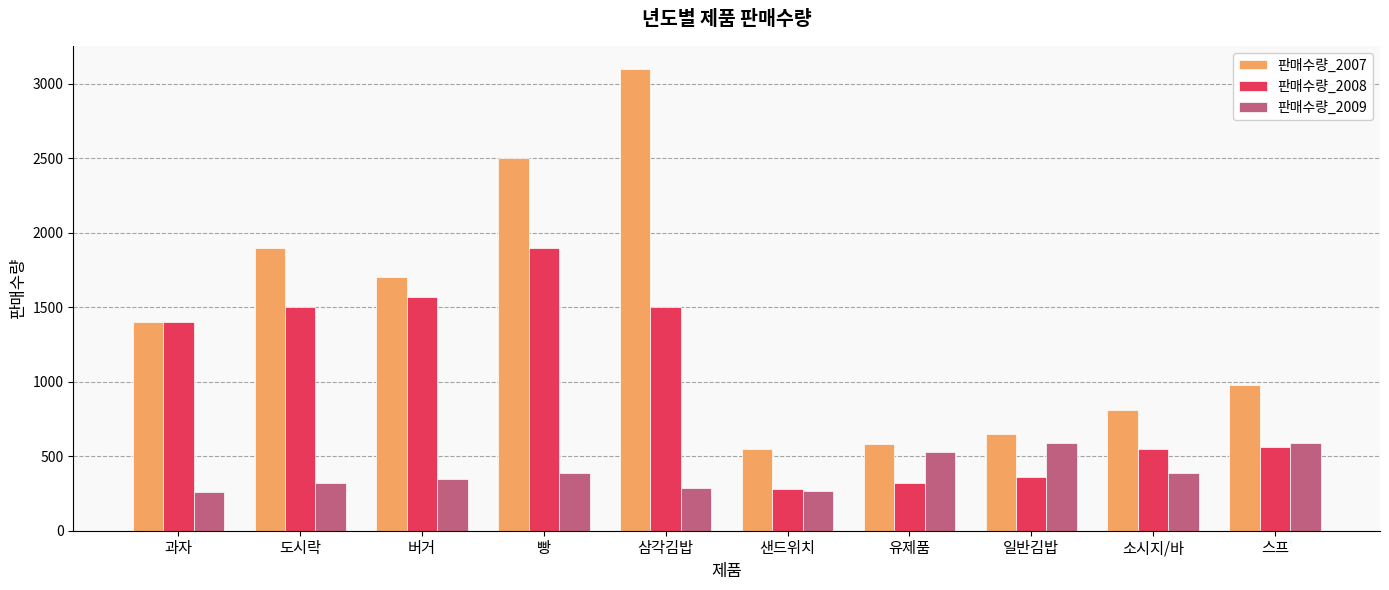

What position from the left is 유제품?

7